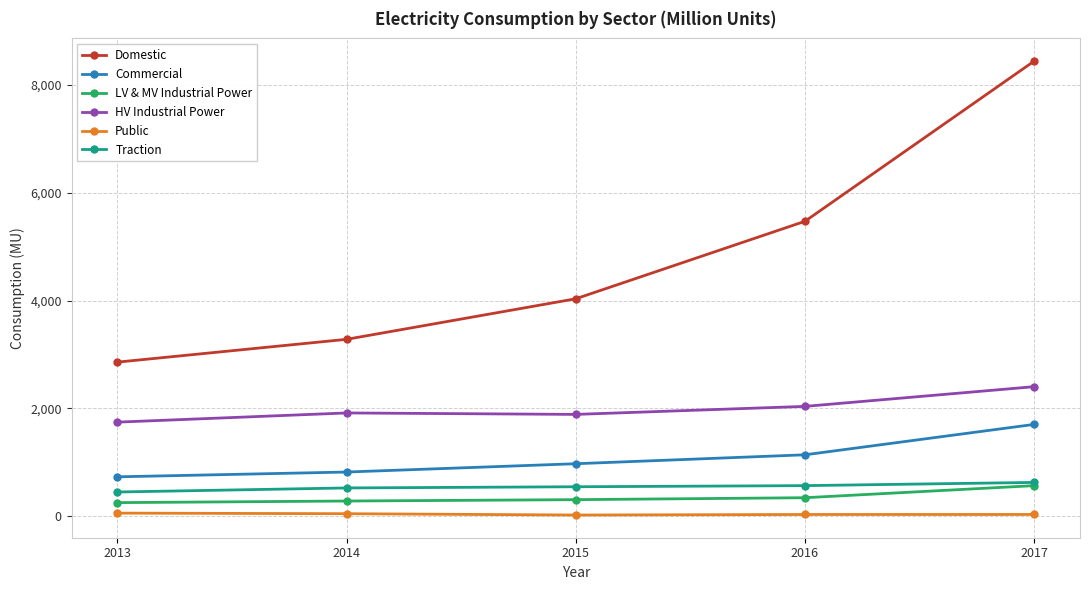

Where does the HV Industrial Power series first go above 1915?

2014